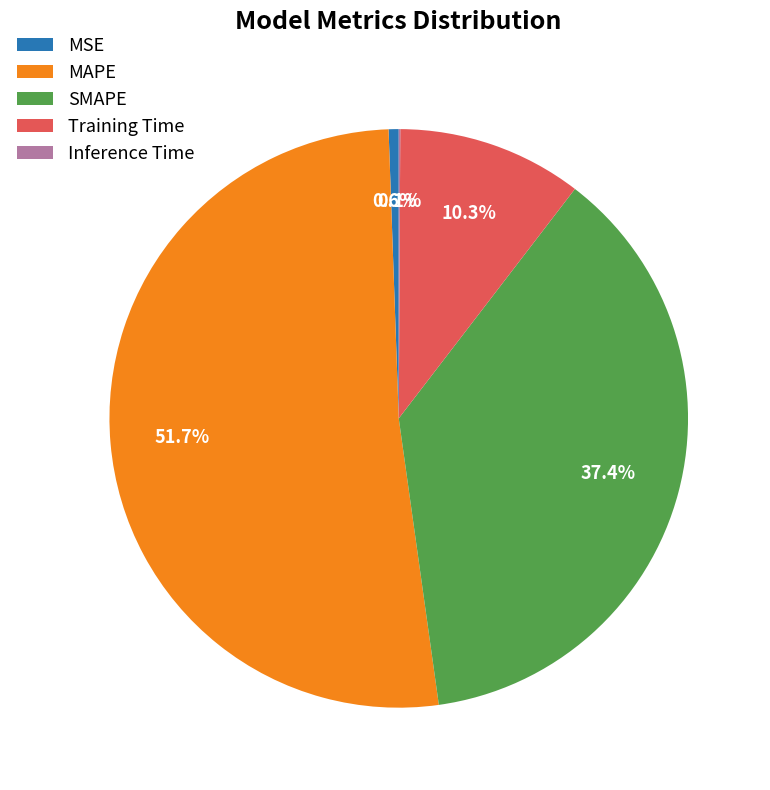

Do Training Time and MSE together represent more than half of the pie?

No